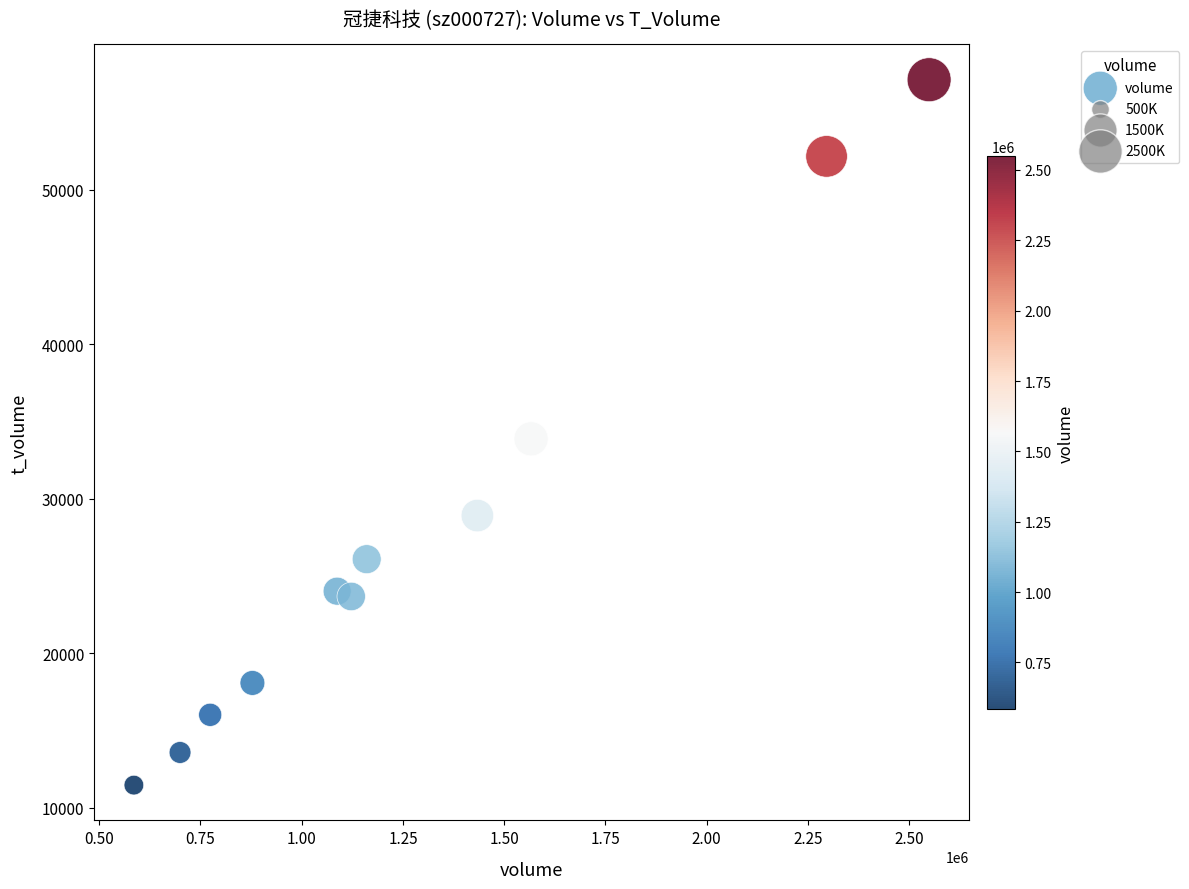

What is the range of X values (max minus min)?

1963591